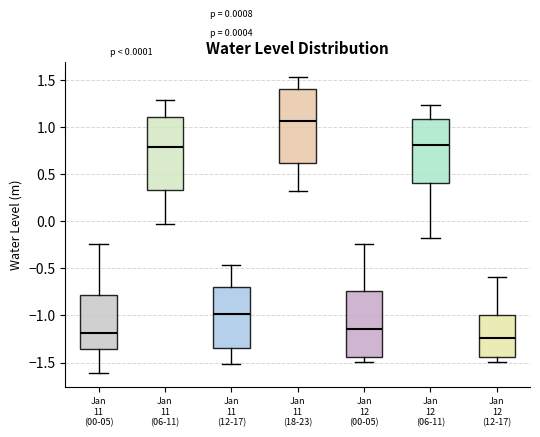

Which box's median line is the highest?

Jan 11 (18-23)